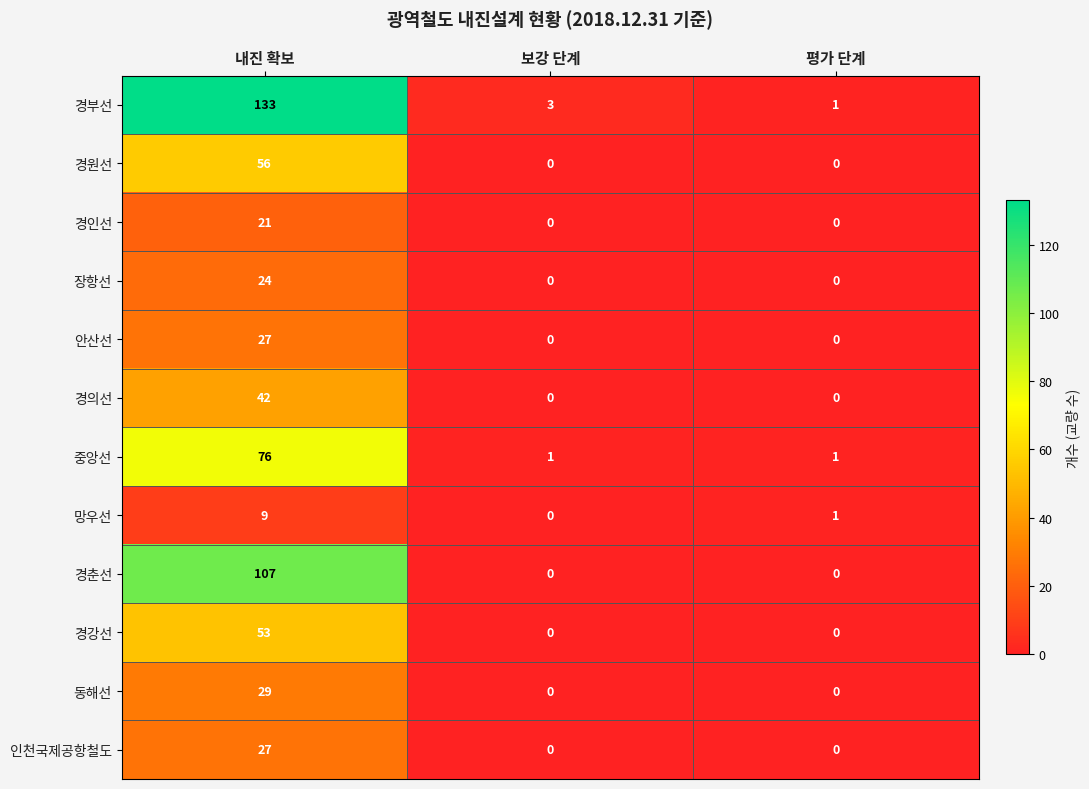

Between 내진 확보 and 보강 단계, which series saw the biggest shift?

경부선